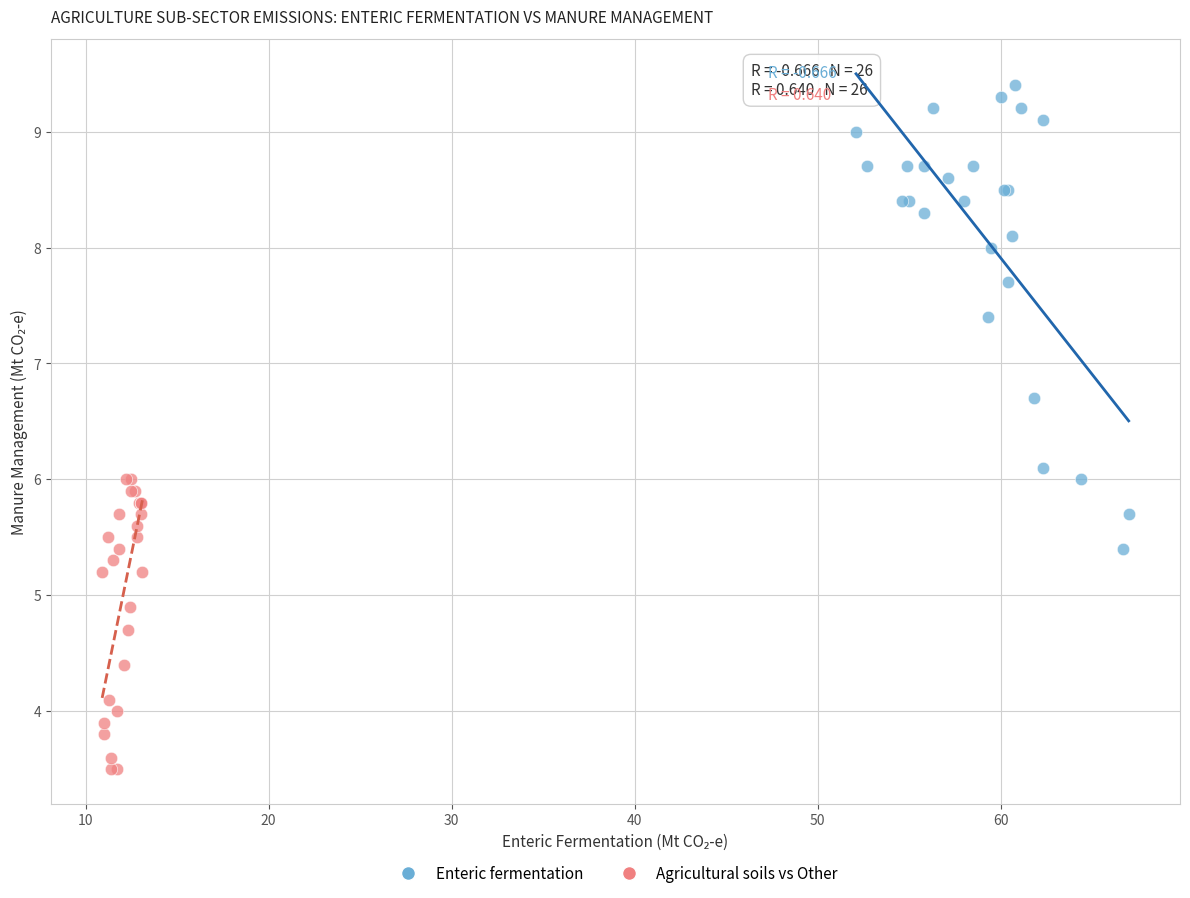

Which series contains the highest Y value?

Enteric fermentation